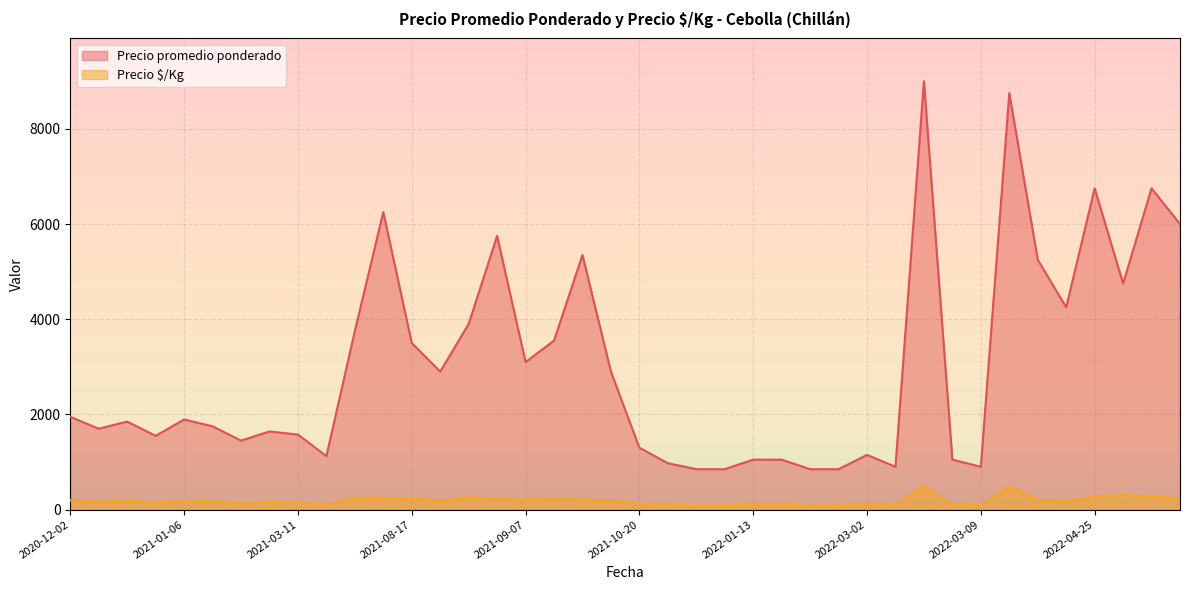

What is the difference between the maximum and minimum values in the Precio $/Kg series?

415